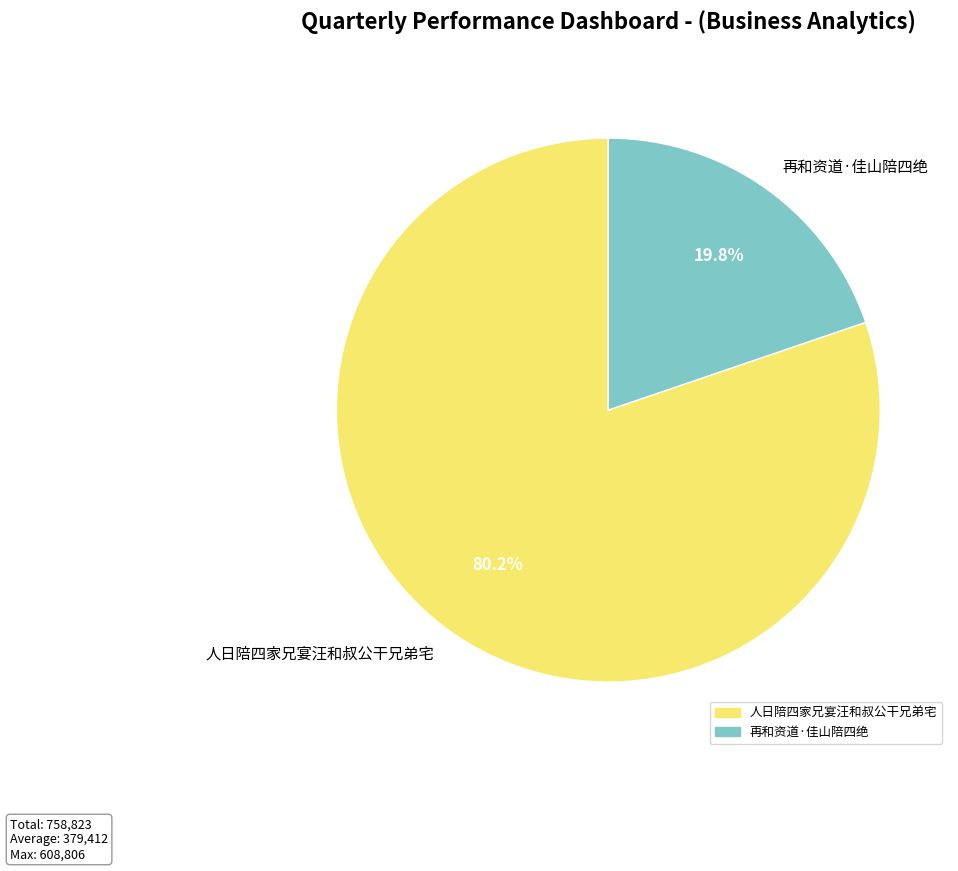

Which slice represents more than half of the pie?

人日陪四家兄宴汪和叔公干兄弟宅